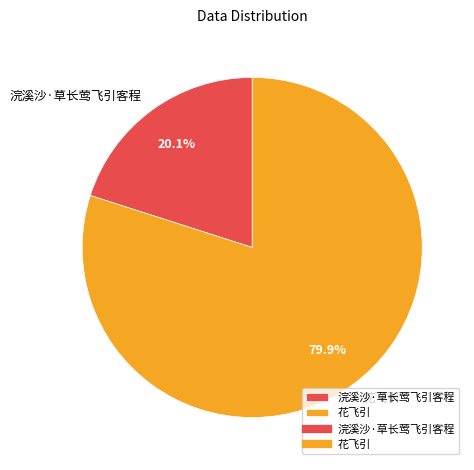

Is there a majority slice in this chart?

Yes